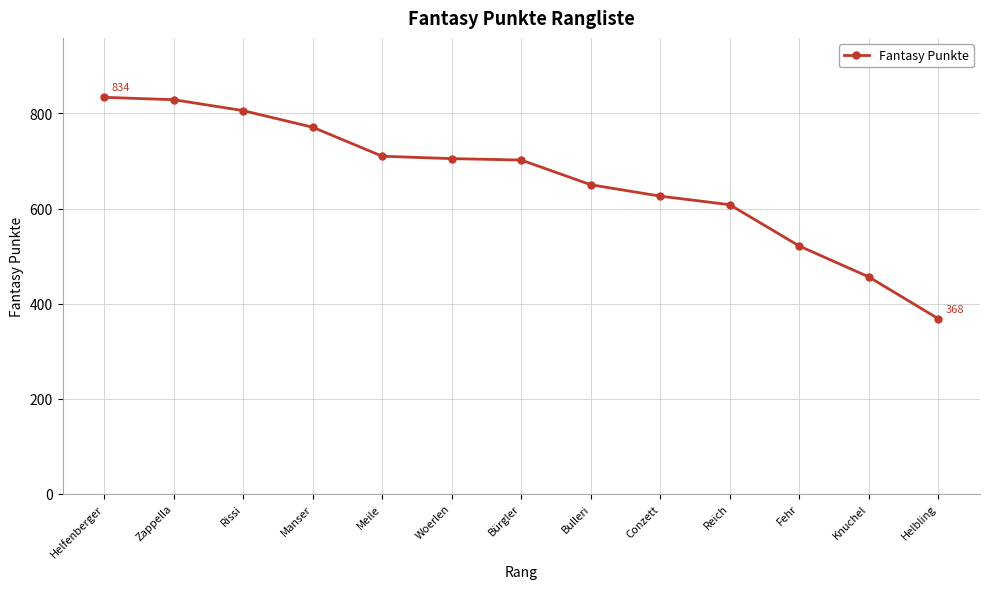

Which label corresponds to the smallest value in the chart?

Helbling